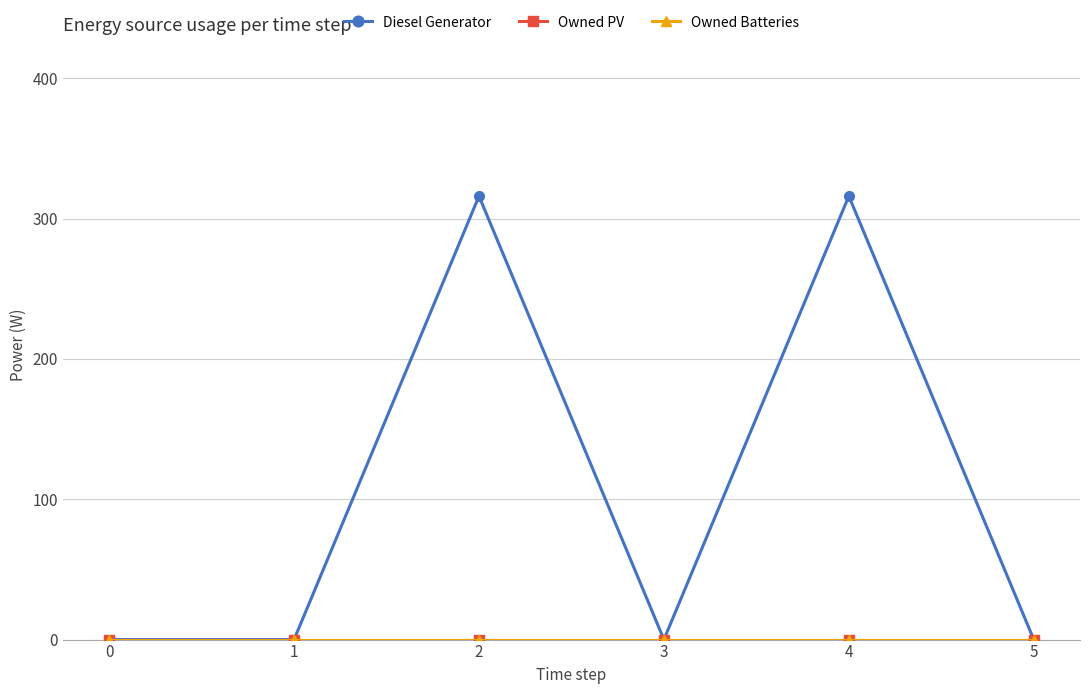

Reading left to right, transcribe all the data shown in this chart.

Diesel Generator: 0=0	1=0	2=316	3=0	4=316	5=0
Owned PV: 0=0	1=0	2=0	3=0	4=0	5=0
Owned Batteries: 0=0	1=0	2=0	3=0	4=0	5=0